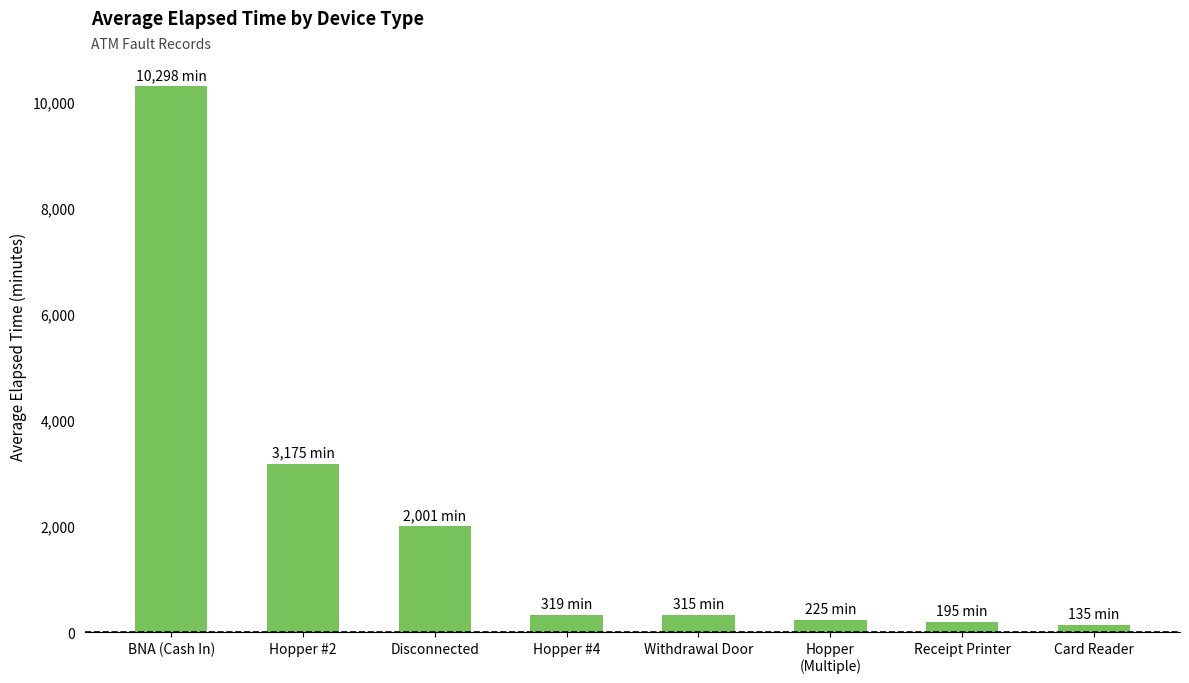

What is the minimum value shown in the chart?

135.0